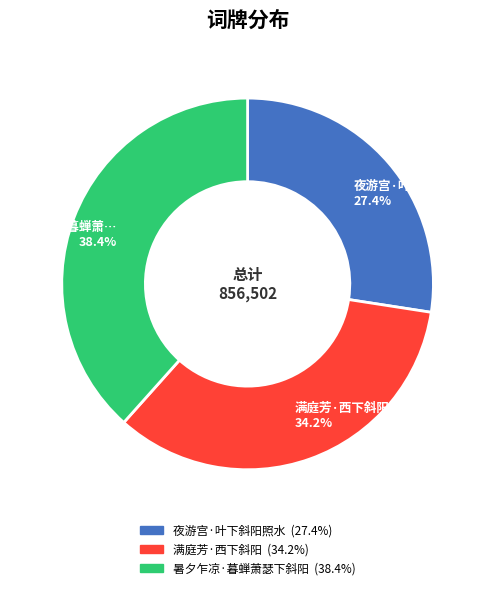

Approximately how many times larger is the value at 满庭芳·西下斜阳 compared to 暑夕乍凉·暮蝉萧瑟下斜阳?

0.9